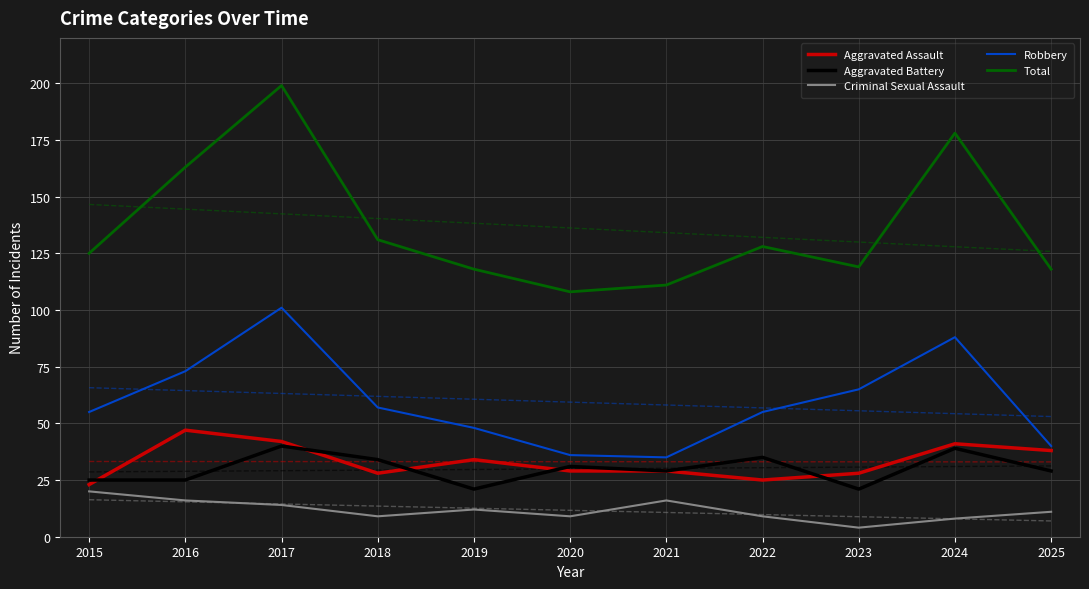

What are all the series names shown in the legend?

Aggravated Assault, Aggravated Battery, Criminal Sexual Assault, Robbery, Total